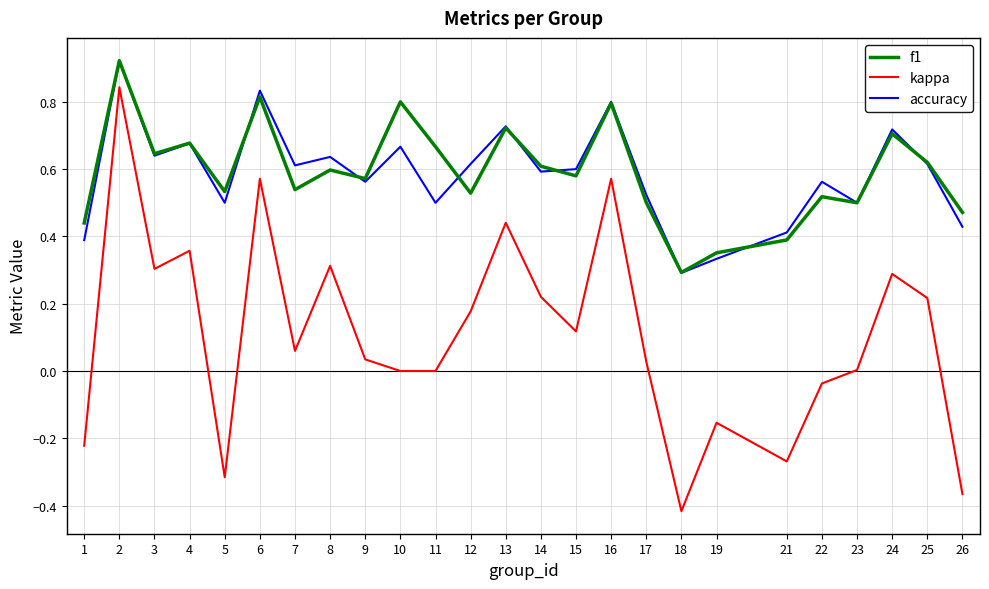

At which label does accuracy reach its minimum?

18